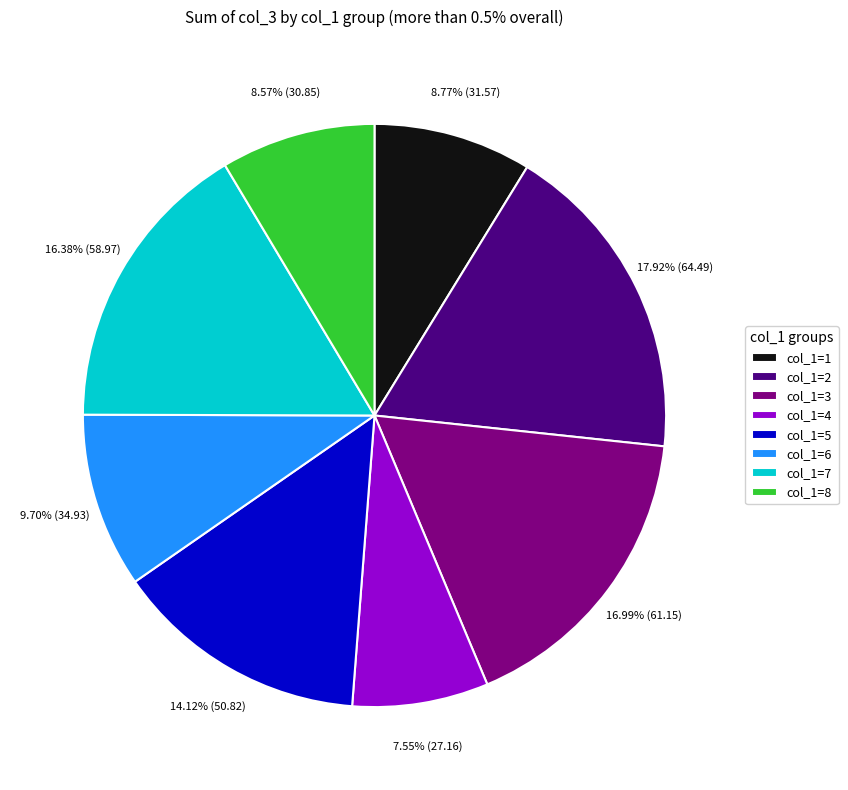

Combined, do col_1=8 and col_1=3 account for over 50%?

No